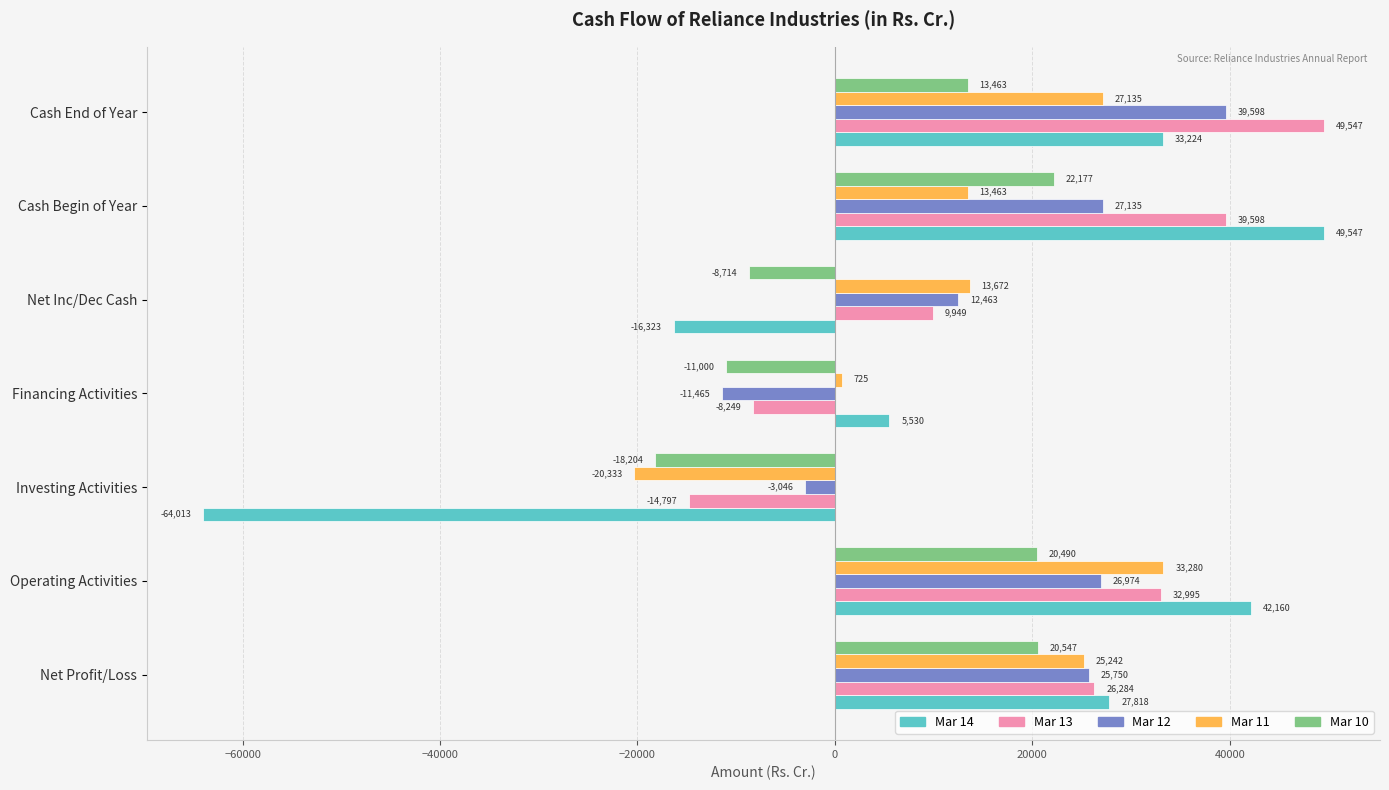

What is the maximum value for Mar 11?

33280.0